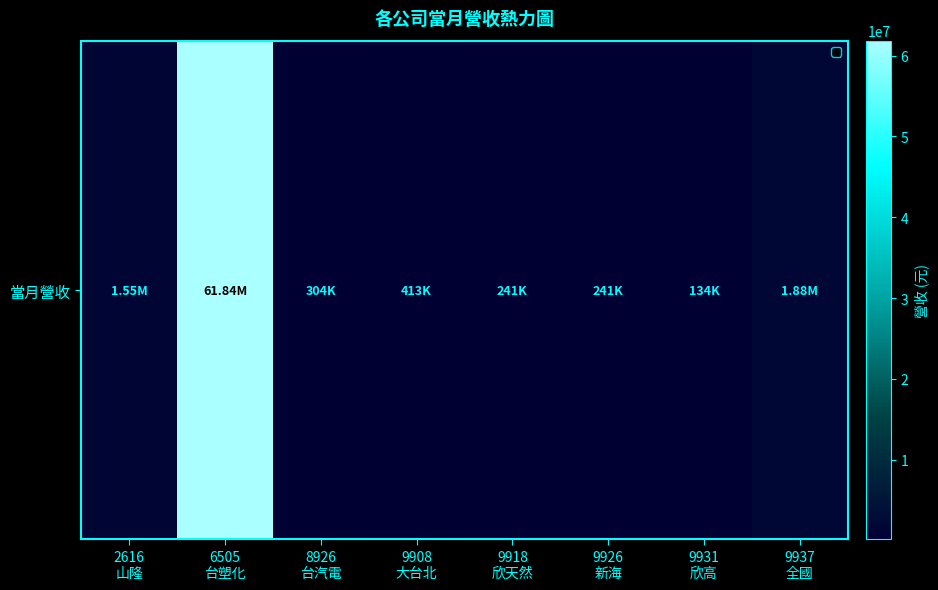

What is the sum of the values at 9931
欣高 and 9937
全國?

2012596